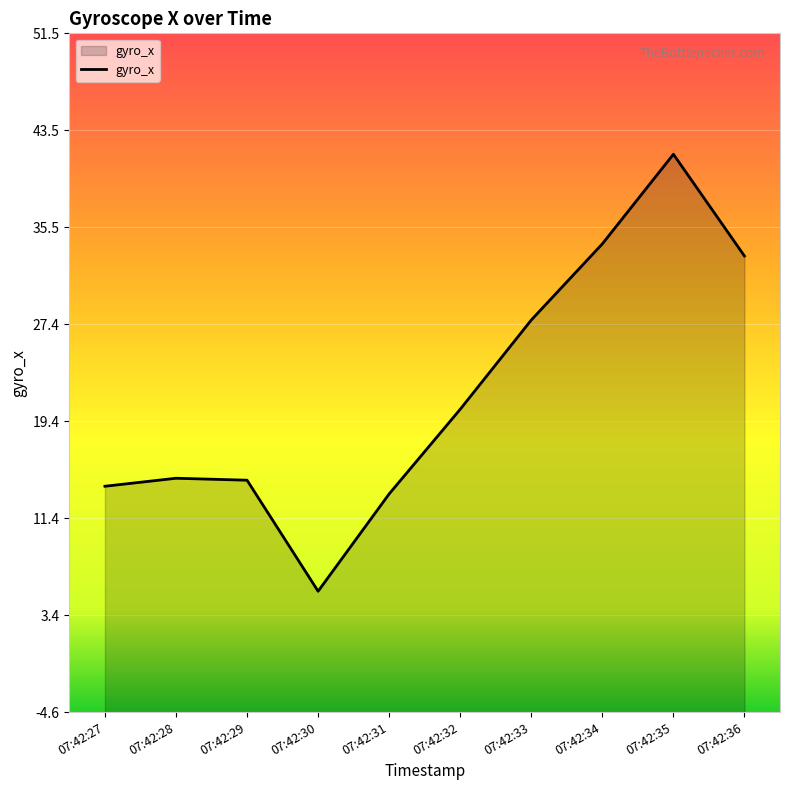

True or false: there are more than 2 points higher than both neighbors.

False